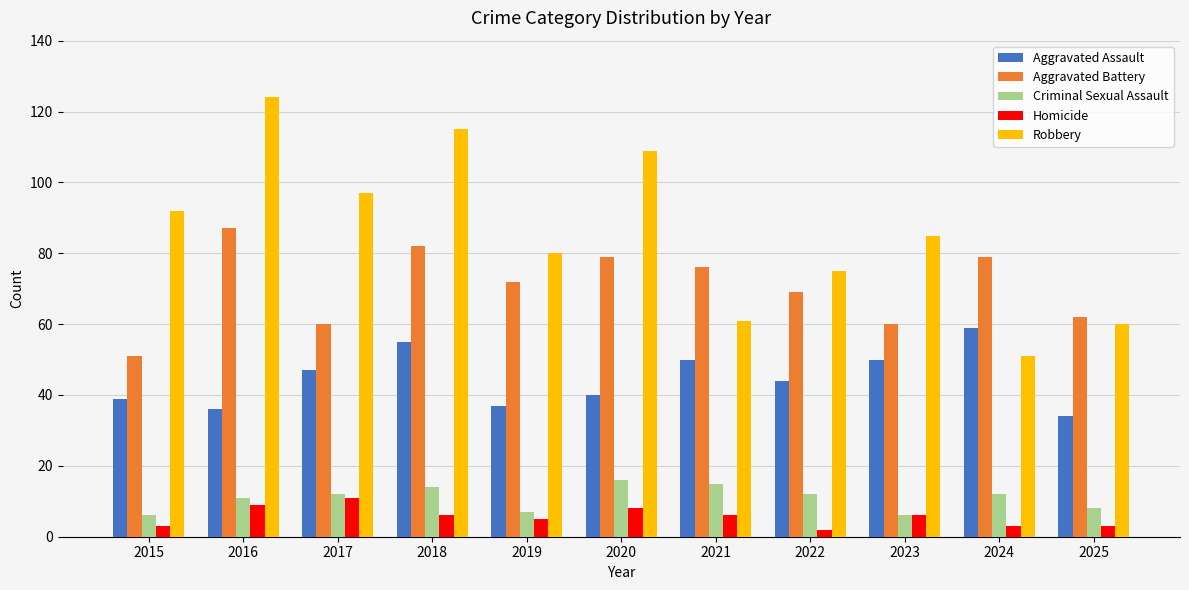

What is the maximum value for Criminal Sexual Assault?

16